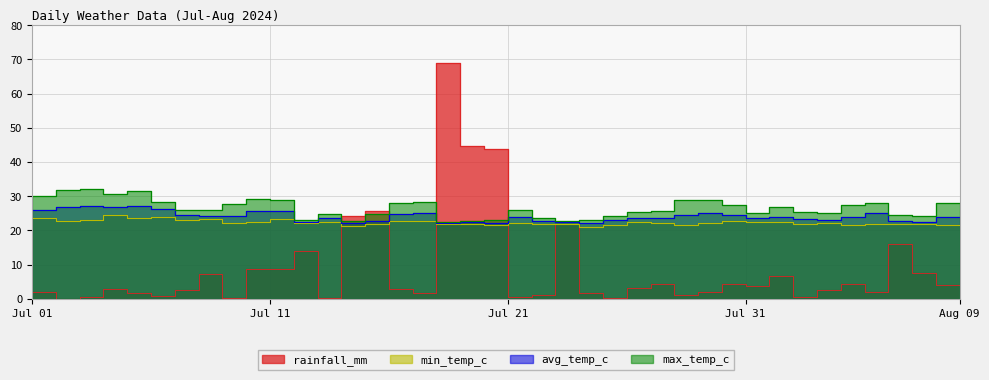

What is the spread (max minus min) of values at 07-28?

21.4